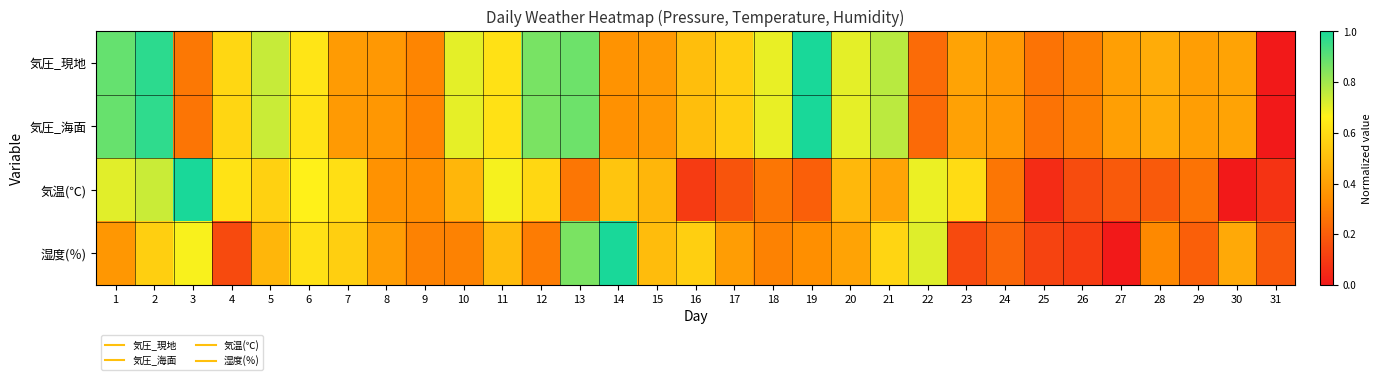

Reading left to right, extract all data points from this chart.

気圧_現地: 1=0.9	2=1.0	3=0.3	4=0.6	5=0.7	6=0.6	7=0.4	8=0.4	9=0.3	10=0.7	11=0.6	12=0.9	13=0.9	14=0.4	15=0.4	16=0.5	17=0.5	18=0.7	19=1.0	20=0.7	21=0.8	22=0.2	23=0.4	24=0.4	25=0.3	26=0.3	27=0.4	28=0.4	29=0.4	30=0.4	31=0.0
気圧_海面: 1=0.9	2=1.0	3=0.3	4=0.6	5=0.7	6=0.6	7=0.4	8=0.4	9=0.3	10=0.7	11=0.6	12=0.9	13=0.9	14=0.3	15=0.4	16=0.5	17=0.5	18=0.7	19=1.0	20=0.7	21=0.8	22=0.2	23=0.4	24=0.4	25=0.3	26=0.3	27=0.4	28=0.4	29=0.4	30=0.4	31=0.0
気温(℃): 1=0.7	2=0.7	3=1.0	4=0.6	5=0.6	6=0.7	7=0.6	8=0.4	9=0.3	10=0.5	11=0.7	12=0.6	13=0.3	14=0.5	15=0.5	16=0.1	17=0.2	18=0.3	19=0.2	20=0.5	21=0.4	22=0.7	23=0.6	24=0.3	25=0.1	26=0.1	27=0.2	28=0.2	29=0.3	30=0.0	31=0.1
湿度(％): 1=0.4	2=0.6	3=0.7	4=0.1	5=0.5	6=0.6	7=0.6	8=0.4	9=0.3	10=0.3	11=0.5	12=0.3	13=0.9	14=1.0	15=0.5	16=0.6	17=0.4	18=0.3	19=0.3	20=0.4	21=0.6	22=0.7	23=0.1	24=0.2	25=0.1	26=0.1	27=0.0	28=0.3	29=0.2	30=0.4	31=0.2